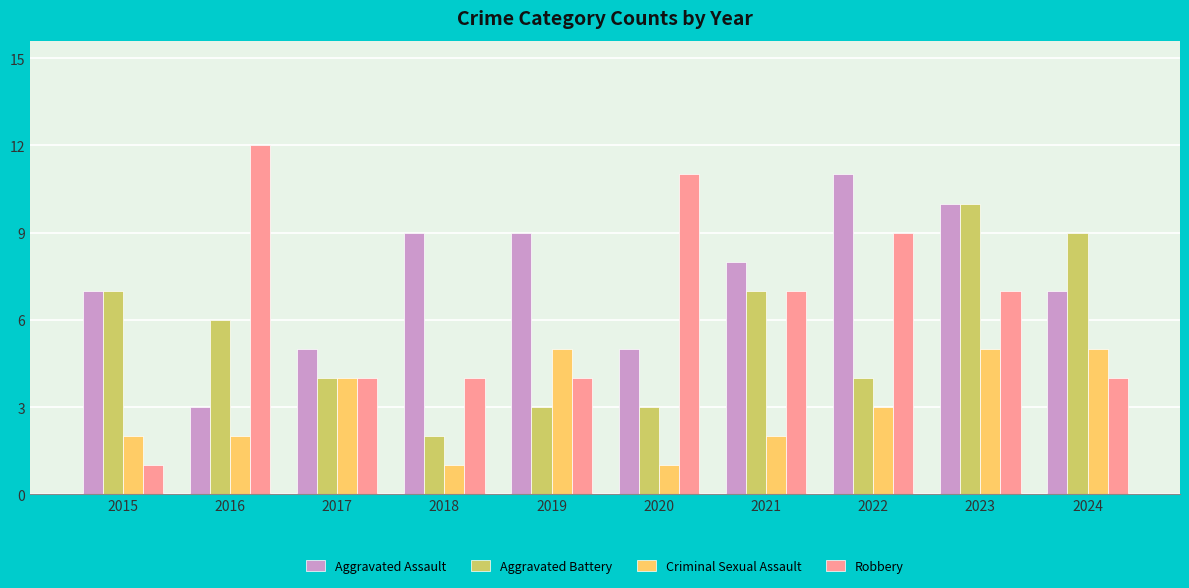

Count the Aggravated Assault values in the range 5 to 9.

7